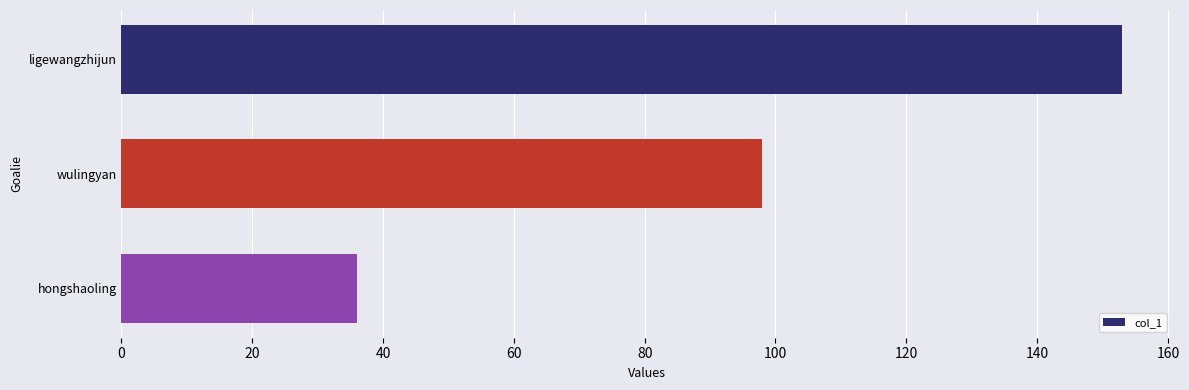

Which label corresponds to the smallest value in the chart?

hongshaoling